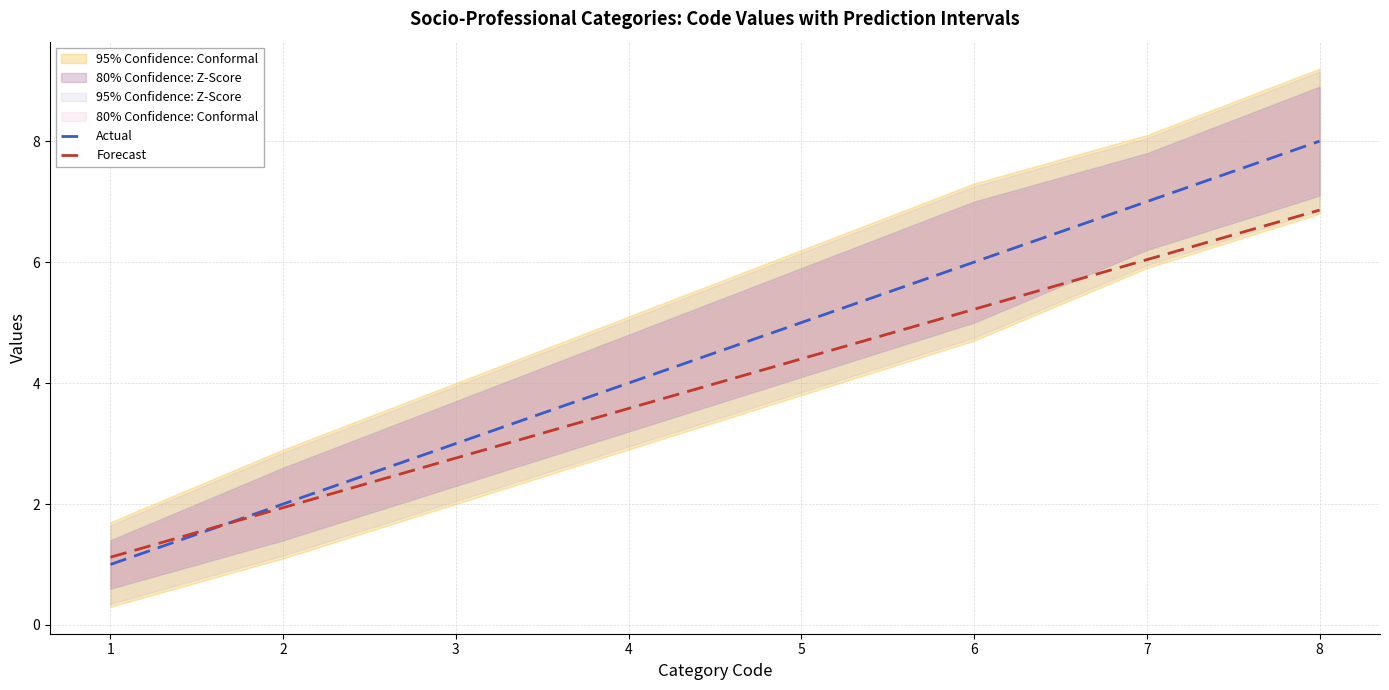

What is the difference between the highest and lowest values at 7?

1.0